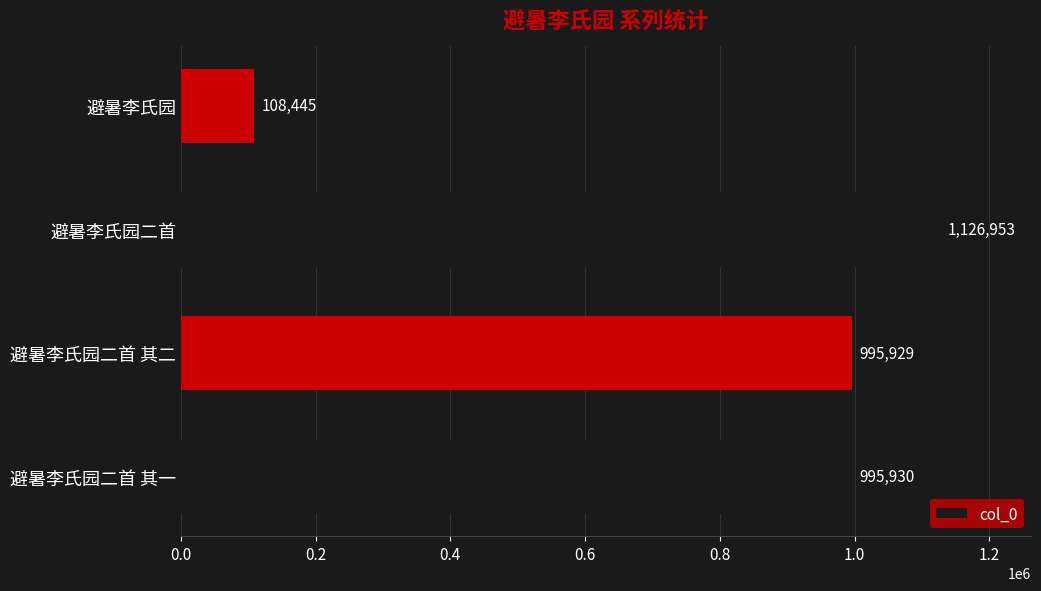

Is it true that the value at 避暑李氏园二首 其一 is 1553745?

False